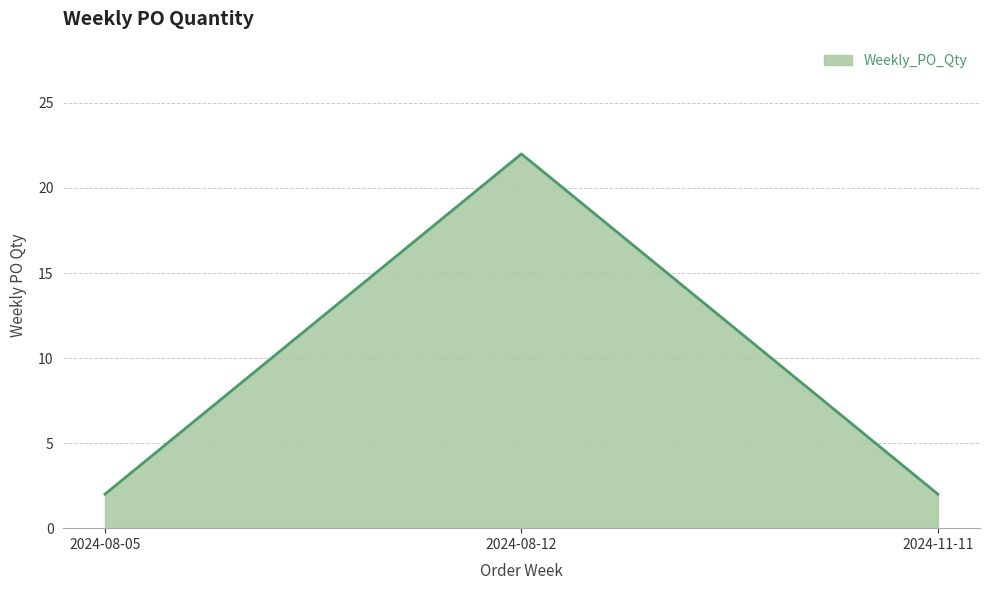

Reading right to left, extract all data points from this chart.

2024-11-11=2	2024-08-12=22	2024-08-05=2